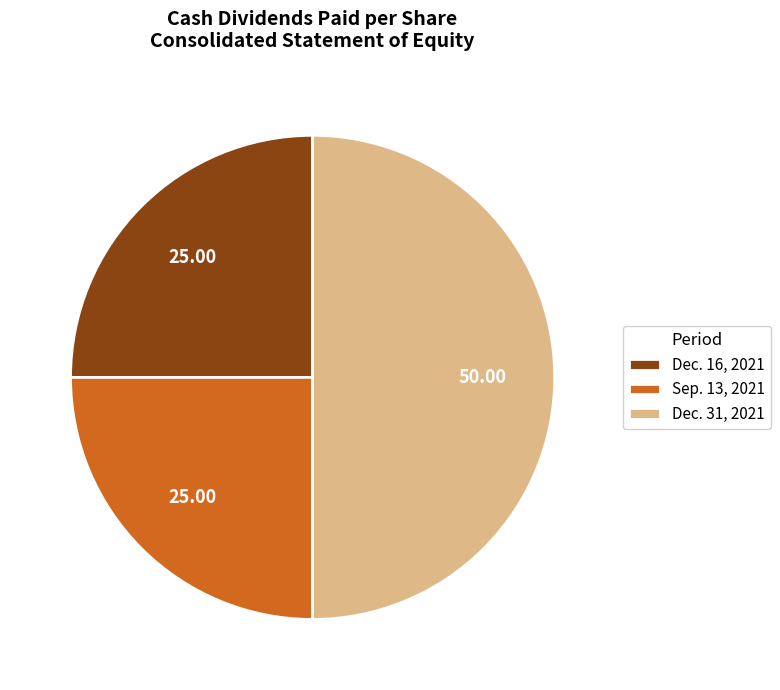

Does Dec. 16, 2021 account for over 50% of the chart?

No